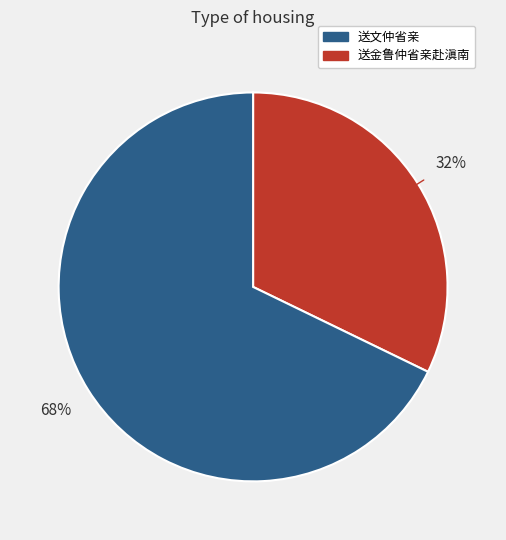

Does any single category account for the majority?

Yes